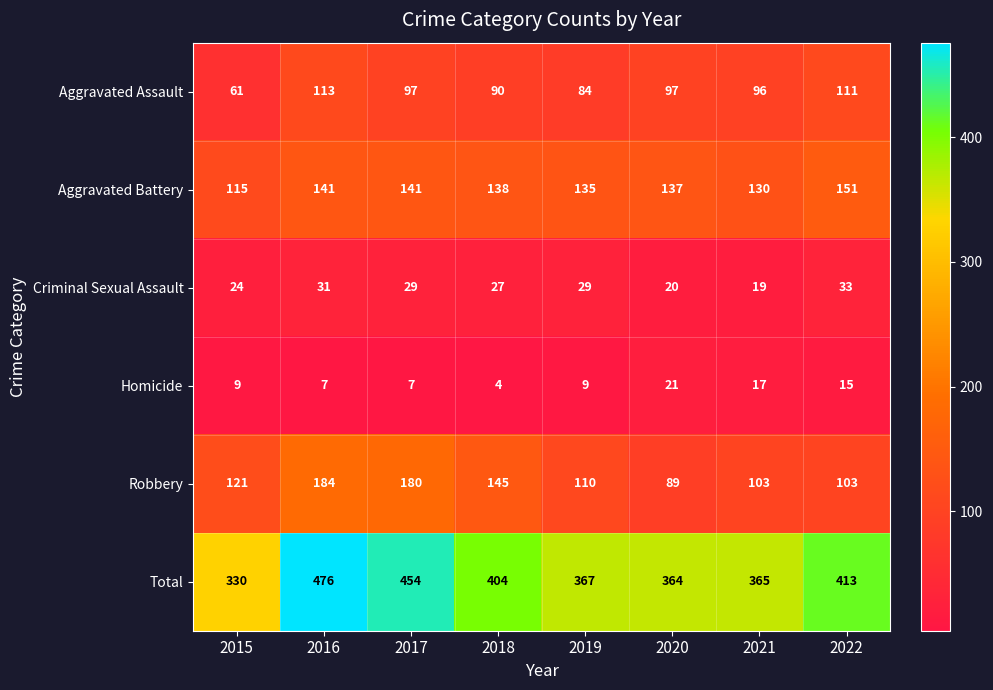

Which label corresponds to the largest value in the chart?

2016